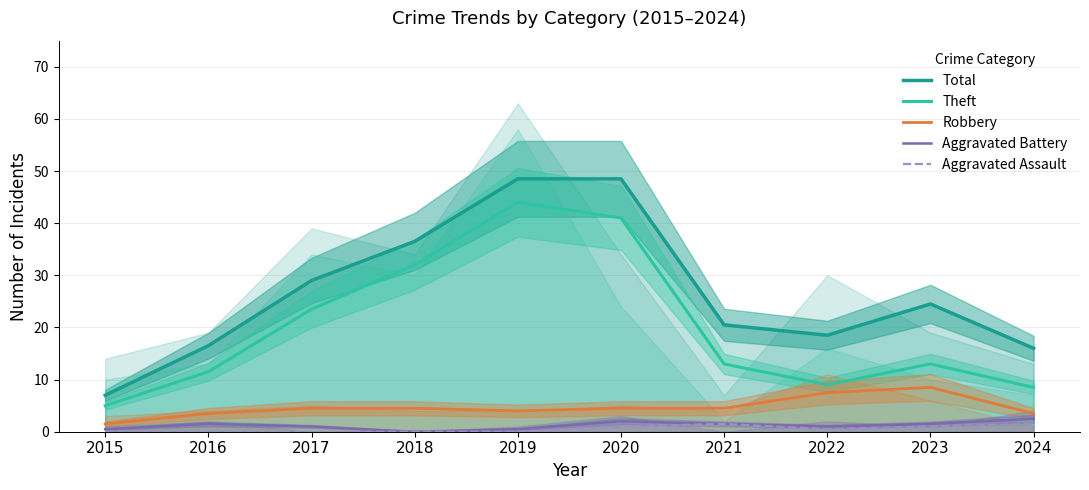

List the labels in order of Robbery value, smallest first.

2015, 2016, 2024, 2019, 2017, 2018, 2020, 2021, 2022, 2023